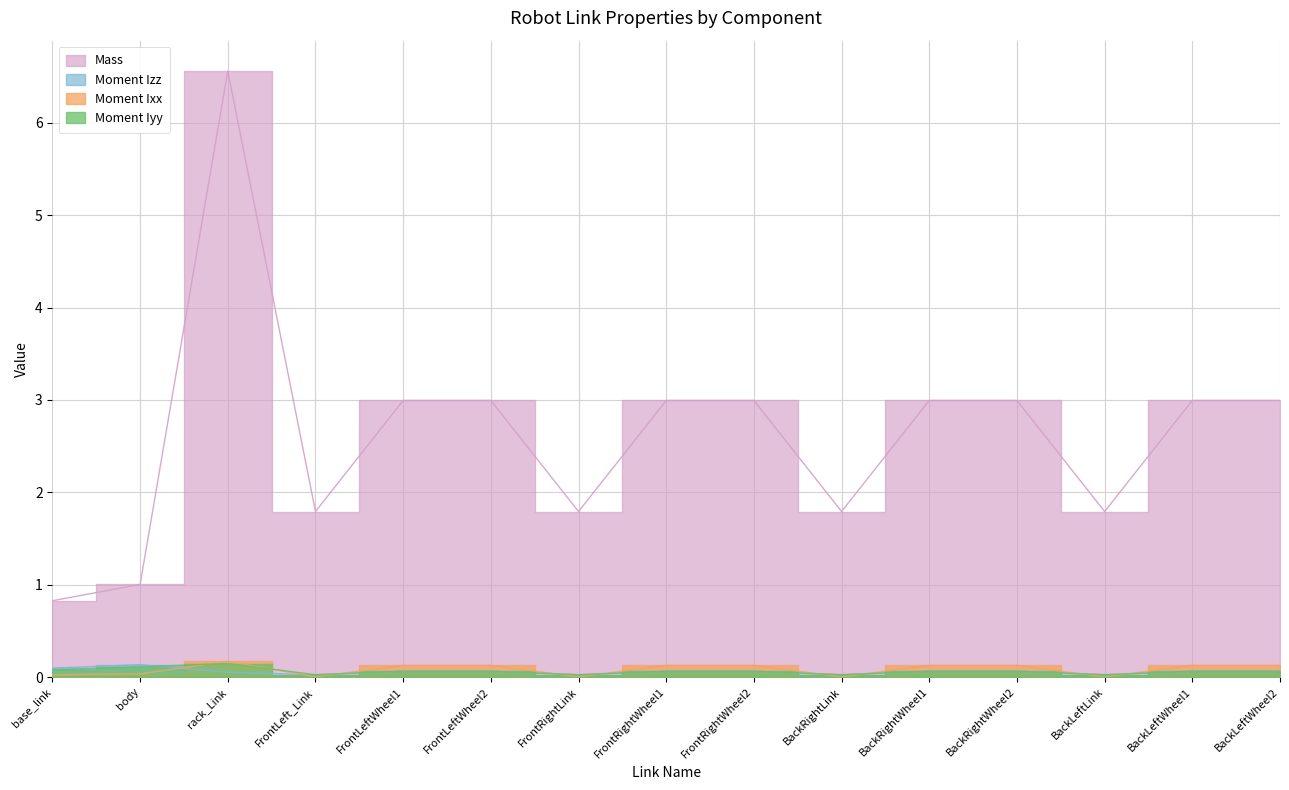

The Moment Ixx series shows 0.1 at BackLeftWheel1. True or false?

True